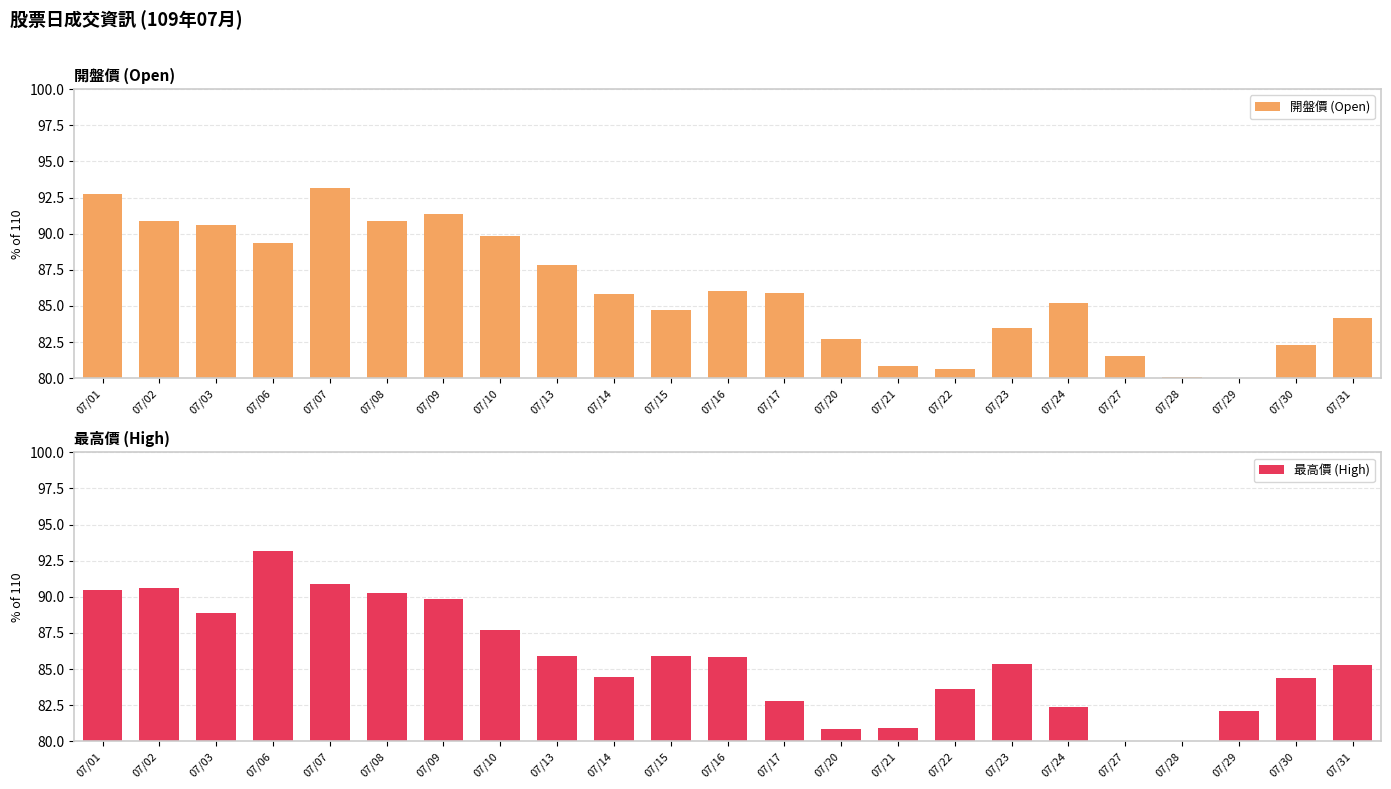

Rank the series by their average value, from highest to lowest.

開盤價 (Open), 最高價 (High)